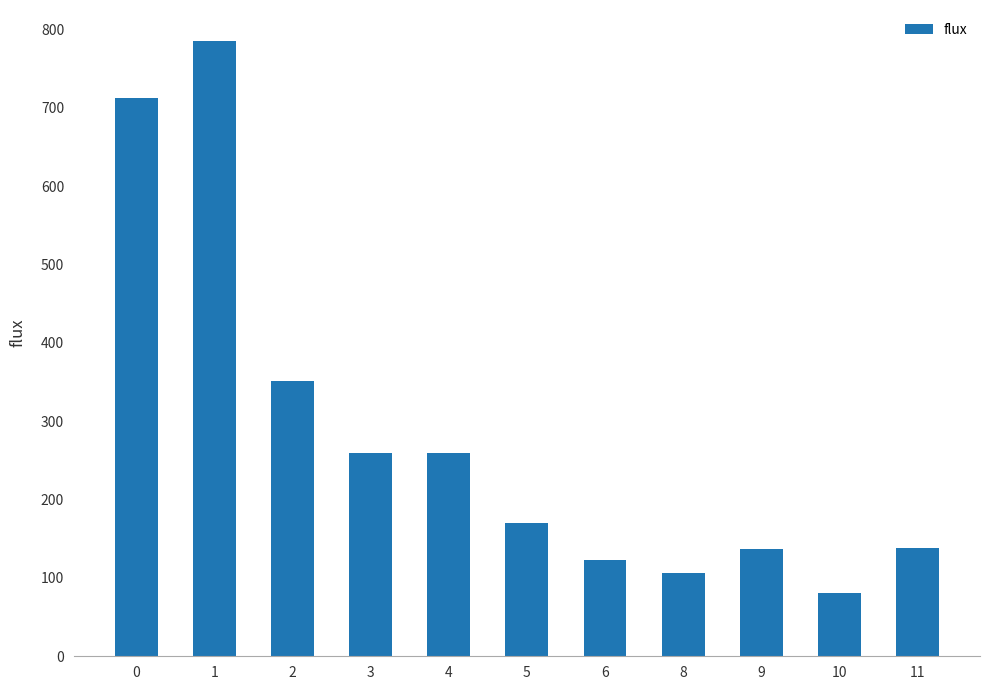

Which has a higher value, 6 or 4?

4